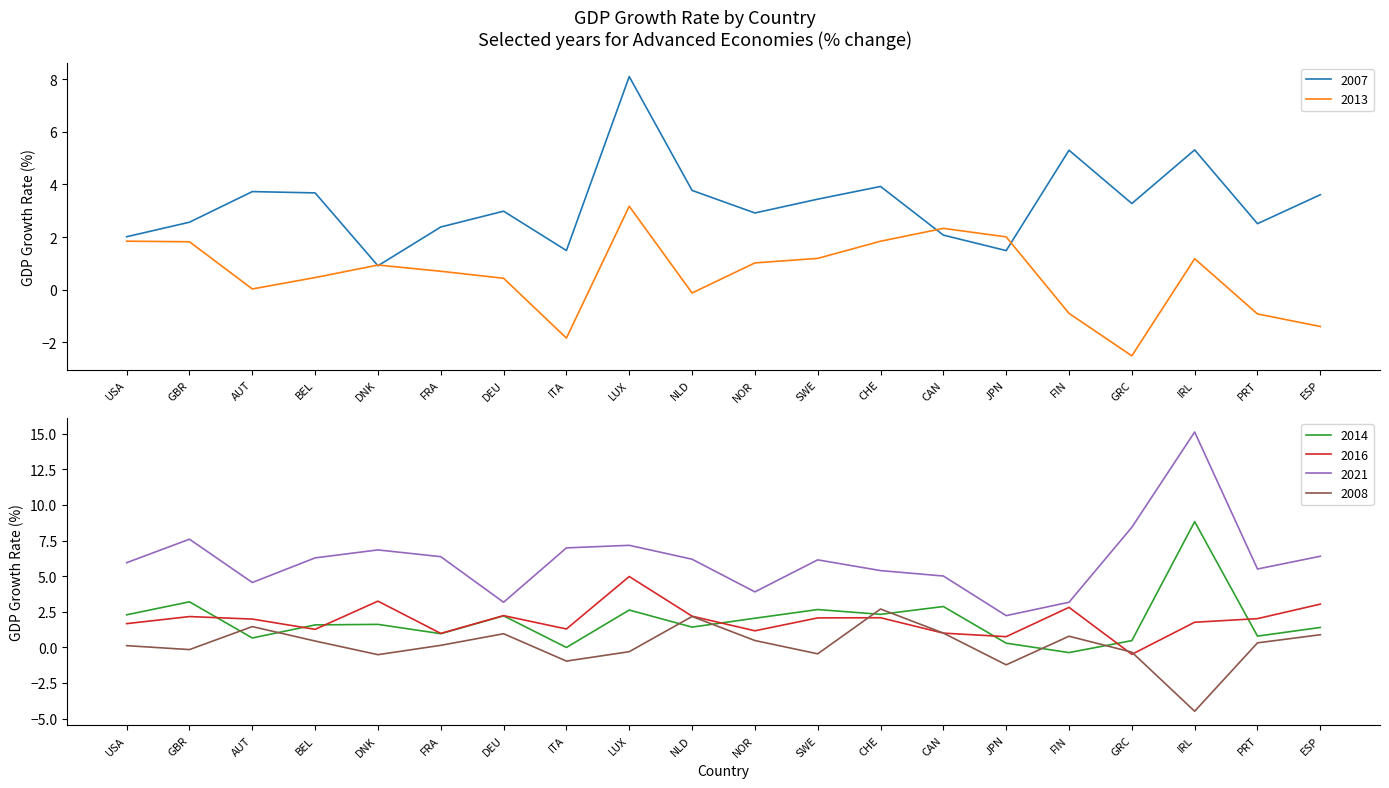

Reading left to right, transcribe all the data shown in this chart.

2007: USA=2.0	GBR=2.6	AUT=3.7	BEL=3.7	DNK=0.9	FRA=2.4	DEU=3.0	ITA=1.5	LUX=8.1	NLD=3.8	NOR=2.9	SWE=3.4	CHE=3.9	CAN=2.1	JPN=1.5	FIN=5.3	GRC=3.3	IRL=5.3	PRT=2.5	ESP=3.6
2013: USA=1.8	GBR=1.8	AUT=0.0	BEL=0.5	DNK=0.9	FRA=0.7	DEU=0.4	ITA=-1.8	LUX=3.2	NLD=-0.1	NOR=1.0	SWE=1.2	CHE=1.8	CAN=2.3	JPN=2.0	FIN=-0.9	GRC=-2.5	IRL=1.2	PRT=-0.9	ESP=-1.4
2014: USA=2.3	GBR=3.2	AUT=0.7	BEL=1.6	DNK=1.6	FRA=1.0	DEU=2.2	ITA=-0.0	LUX=2.6	NLD=1.4	NOR=2.0	SWE=2.7	CHE=2.3	CAN=2.9	JPN=0.3	FIN=-0.4	GRC=0.5	IRL=8.8	PRT=0.8	ESP=1.4
2016: USA=1.7	GBR=2.2	AUT=2.0	BEL=1.3	DNK=3.2	FRA=1.0	DEU=2.2	ITA=1.3	LUX=5.0	NLD=2.2	NOR=1.2	SWE=2.1	CHE=2.1	CAN=1.0	JPN=0.8	FIN=2.8	GRC=-0.5	IRL=1.8	PRT=2.0	ESP=3.0
2021: USA=5.9	GBR=7.6	AUT=4.6	BEL=6.3	DNK=6.8	FRA=6.4	DEU=3.2	ITA=7.0	LUX=7.2	NLD=6.2	NOR=3.9	SWE=6.1	CHE=5.4	CAN=5.0	JPN=2.2	FIN=3.2	GRC=8.4	IRL=15.1	PRT=5.5	ESP=6.4
2008: USA=0.1	GBR=-0.2	AUT=1.5	BEL=0.4	DNK=-0.5	FRA=0.1	DEU=1.0	ITA=-1.0	LUX=-0.3	NLD=2.2	NOR=0.5	SWE=-0.5	CHE=2.7	CAN=1.0	JPN=-1.2	FIN=0.8	GRC=-0.3	IRL=-4.5	PRT=0.3	ESP=0.9